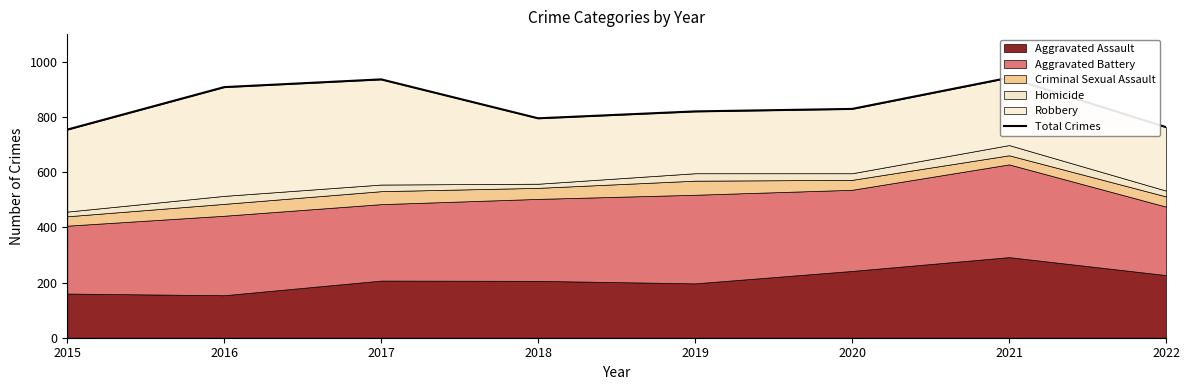

Rank the categories by value from lowest to highest.

2015, 2022, 2018, 2019, 2020, 2016, 2017, 2021